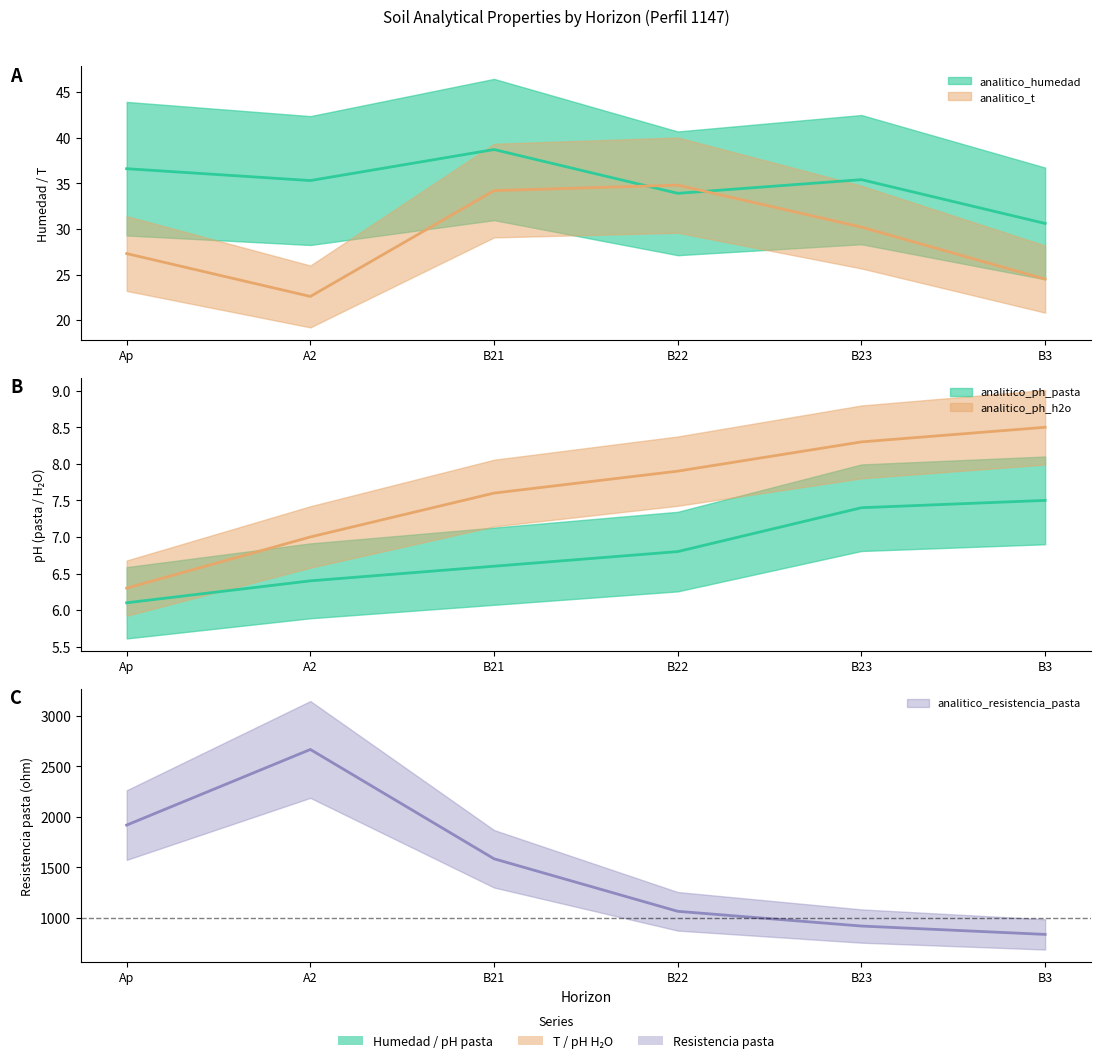

Does the chart display data point markers on the line(s)?

No